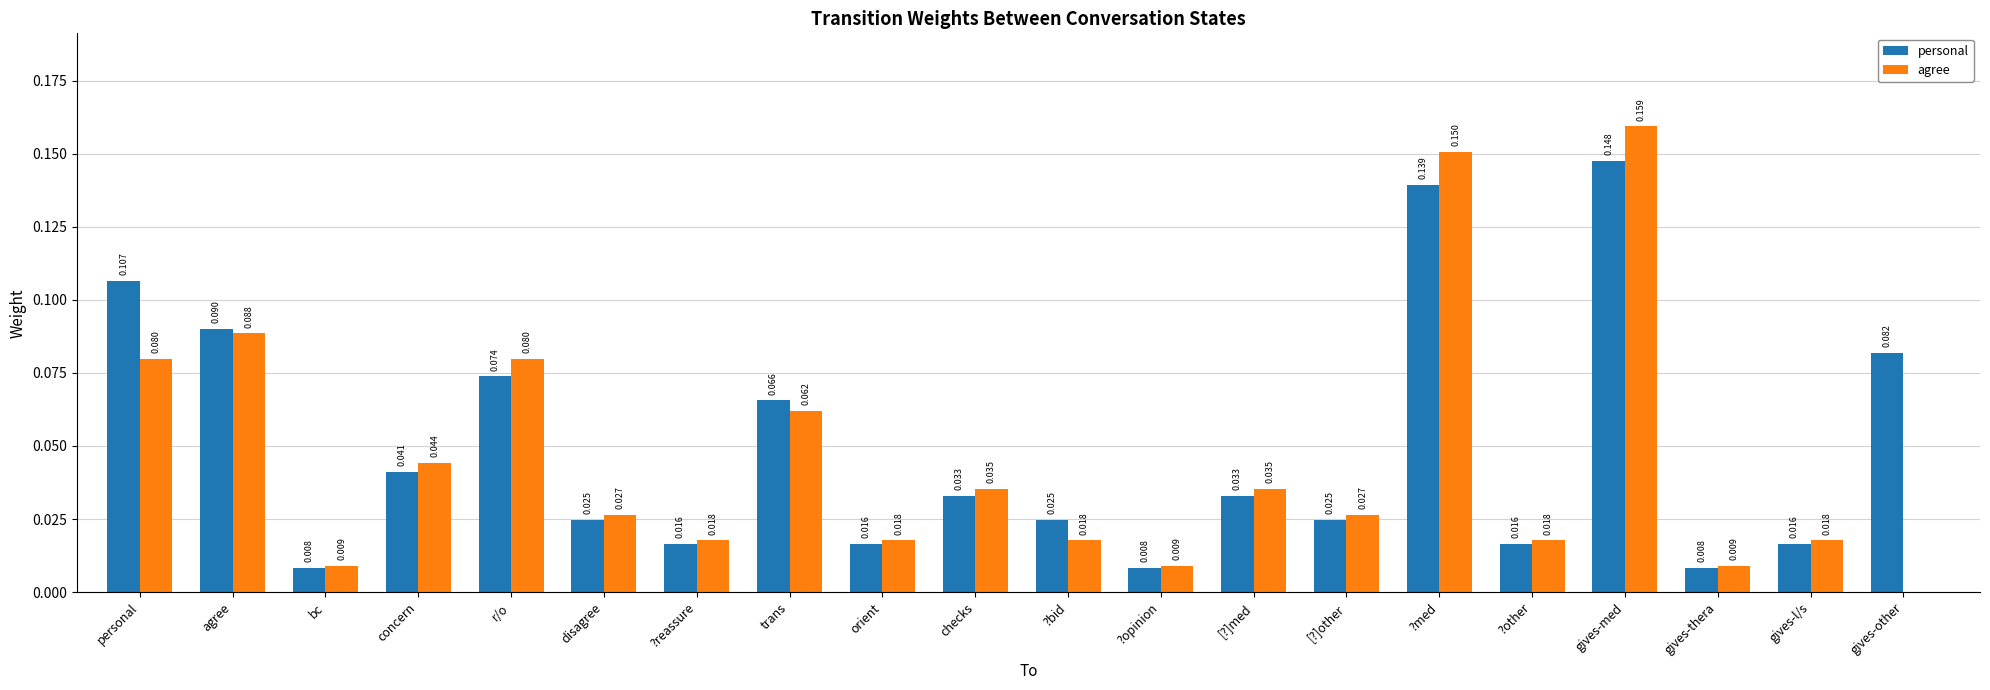

How many values in the agree series exceed 0?

19